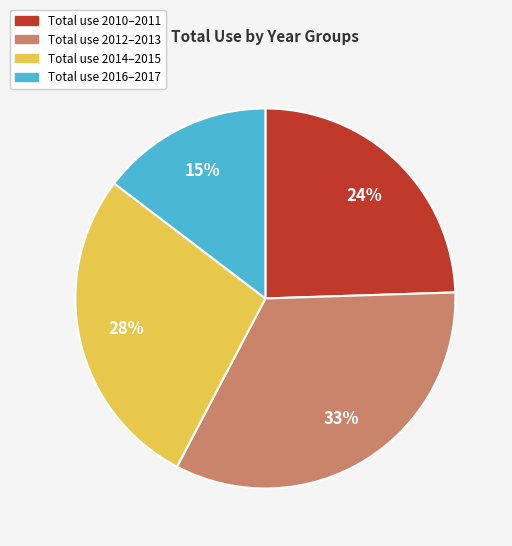

Which slice is the largest?

Total use 2012–2013